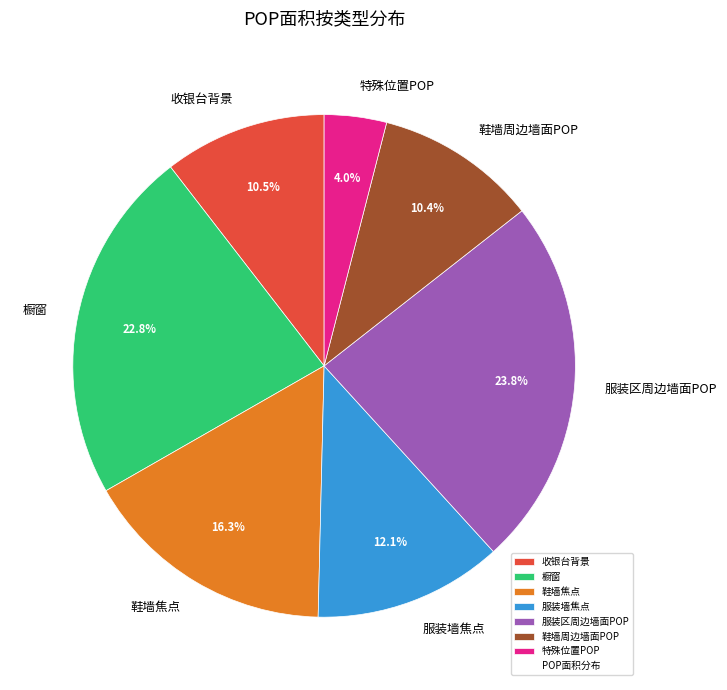

To the nearest percent, what is the average slice percentage?

14%